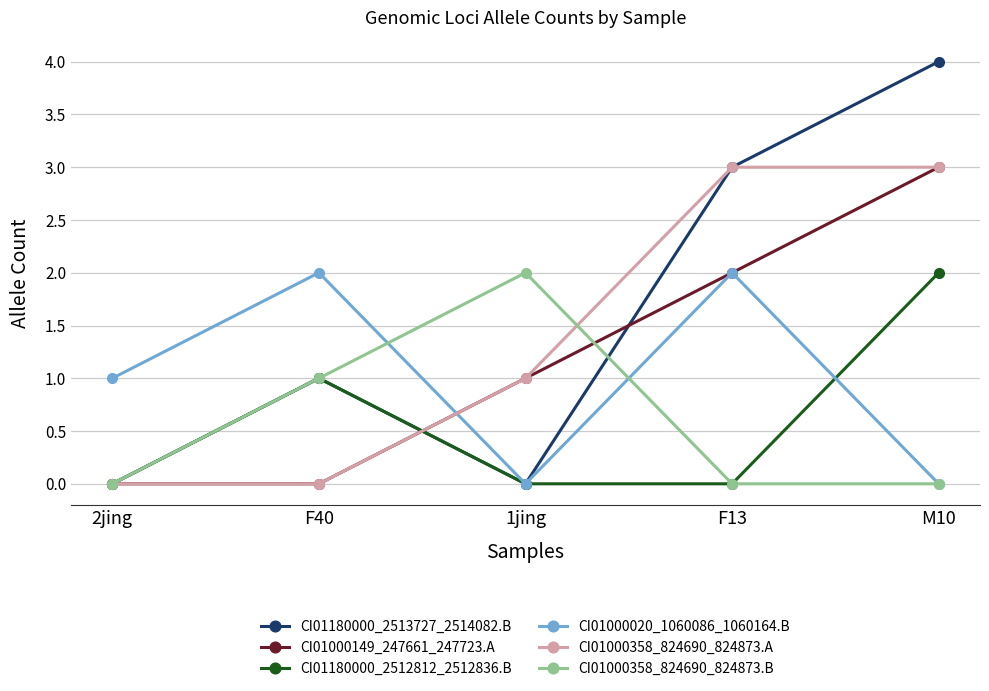

Reading left to right, list all the values displayed in this chart.

CI01180000_2513727_2514082.B: 2jing=0	F40=1	1jing=0	F13=3	M10=4
CI01000149_247661_247723.A: 2jing=0	F40=0	1jing=1	F13=2	M10=3
CI01180000_2512812_2512836.B: 2jing=0	F40=1	1jing=0	F13=0	M10=2
CI01000020_1060086_1060164.B: 2jing=1	F40=2	1jing=0	F13=2	M10=0
CI01000358_824690_824873.A: 2jing=0	F40=0	1jing=1	F13=3	M10=3
CI01000358_824690_824873.B: 2jing=0	F40=1	1jing=2	F13=0	M10=0